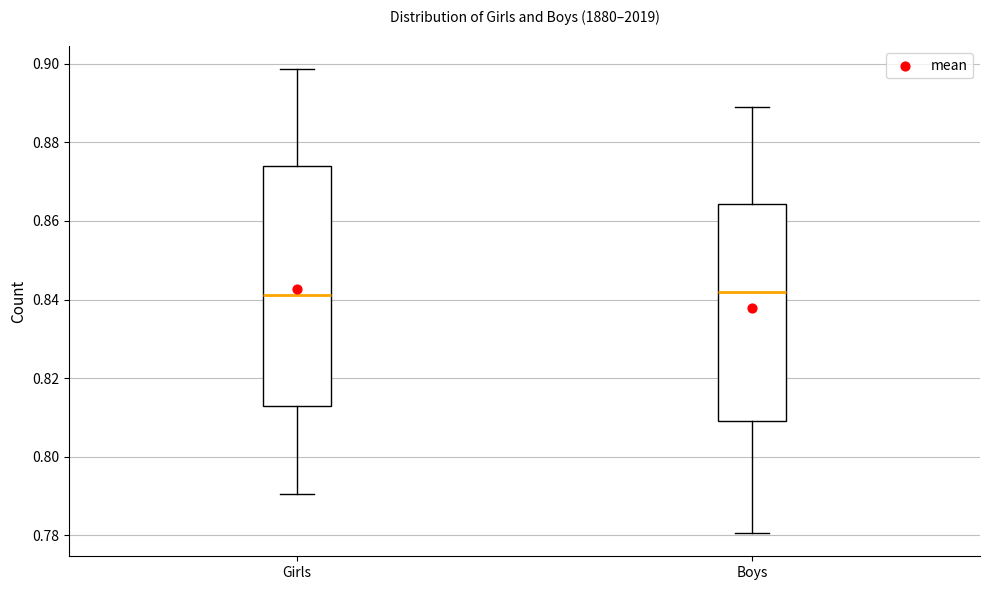

Which box is the tallest, from its lower edge to its upper edge?

Girls